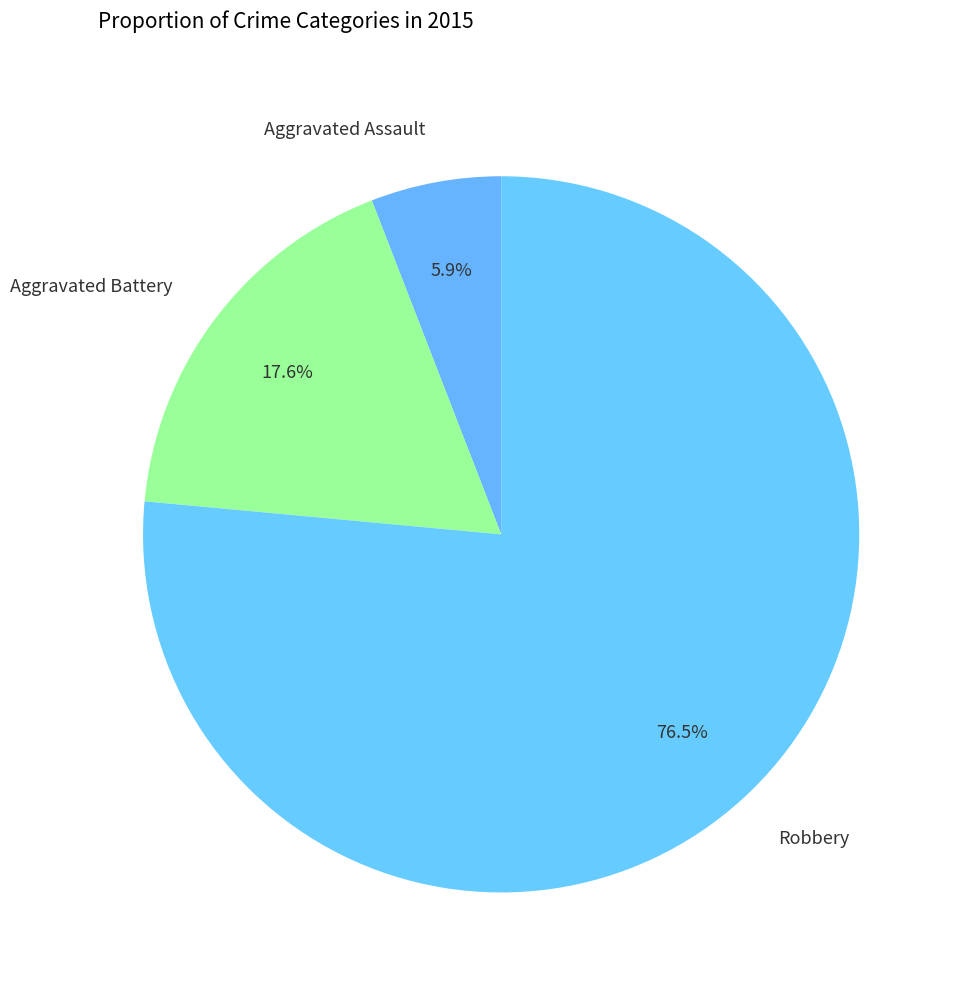

Which category accounts for the majority?

Robbery